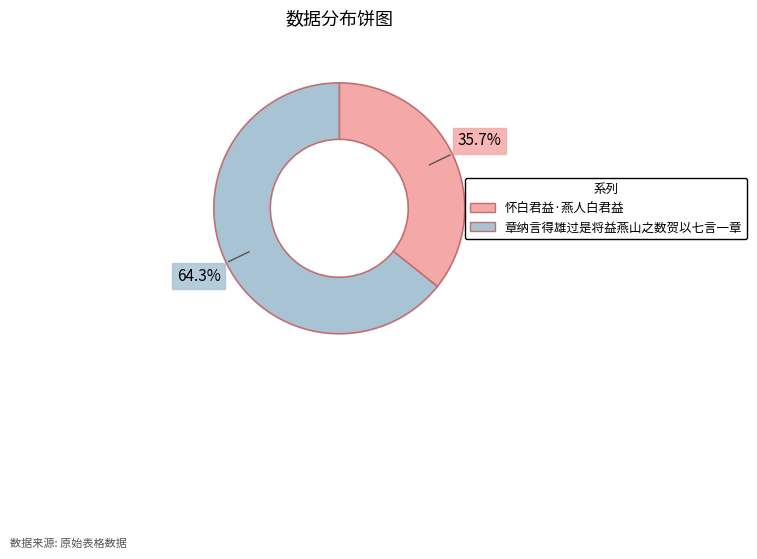

Which slice represents more than half of the pie?

章纳言得雄过是将益燕山之数贺以七言一章